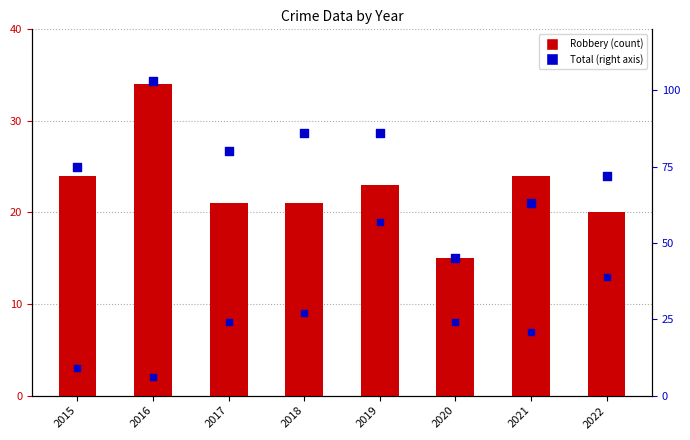

Which series contains the lowest Y value?

Aggravated Battery